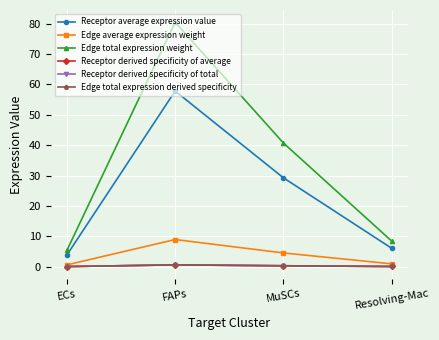

Is this an area chart (filled region under the line)?

No